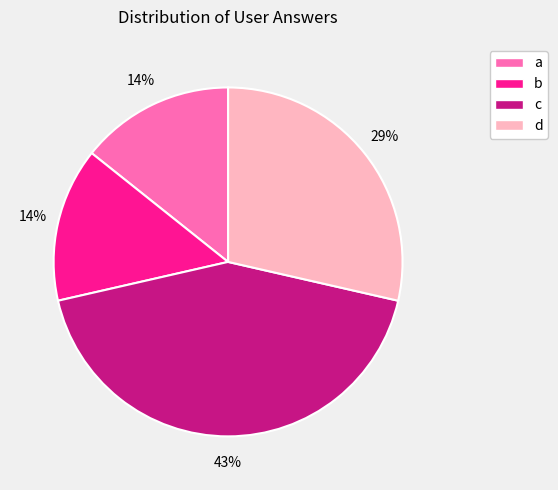

To the nearest percent, what is the difference between the largest and smallest slice percentages?

29%